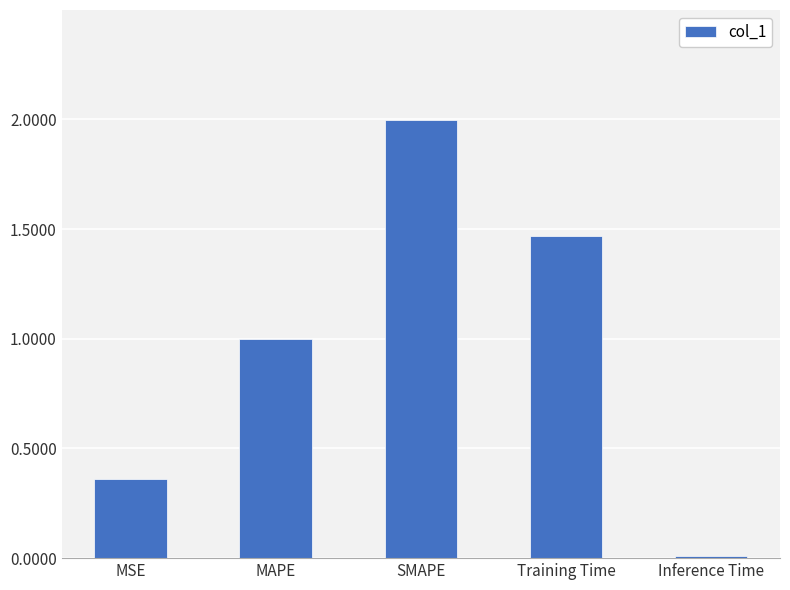

How many bars are there in total?

5